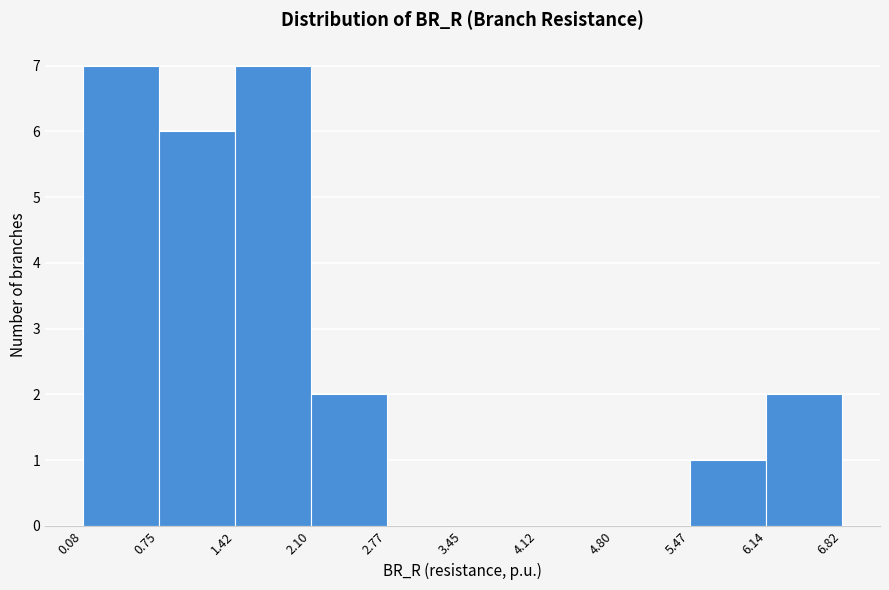

Reading left to right, transcribe this chart: for each bar, give the range it covers on the x-axis and its height. The values are not printed on the chart, so give them approximately, as read against the axis.

0.08 to 0.75: 7
0.75 to 1.42: 6
1.42 to 2.10: 7
2.10 to 2.77: 2
2.77 to 3.45: 0
3.45 to 4.12: 0
4.12 to 4.80: 0
4.80 to 5.47: 0
5.47 to 6.14: 1
6.14 to 6.82: 2